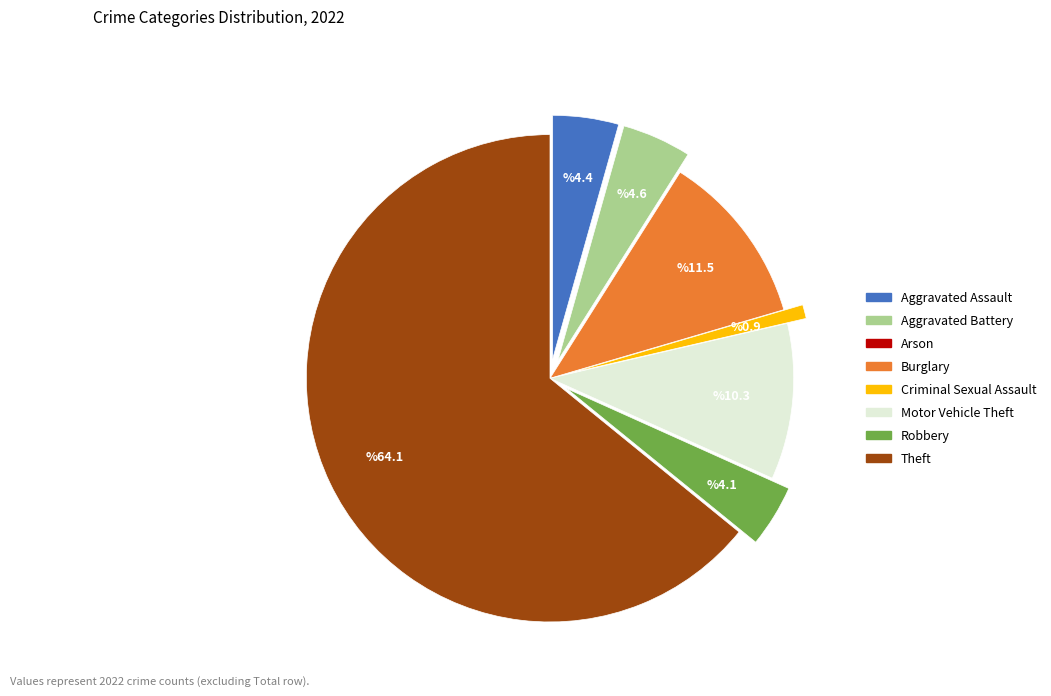

Which category has the biggest portion of the pie?

Theft